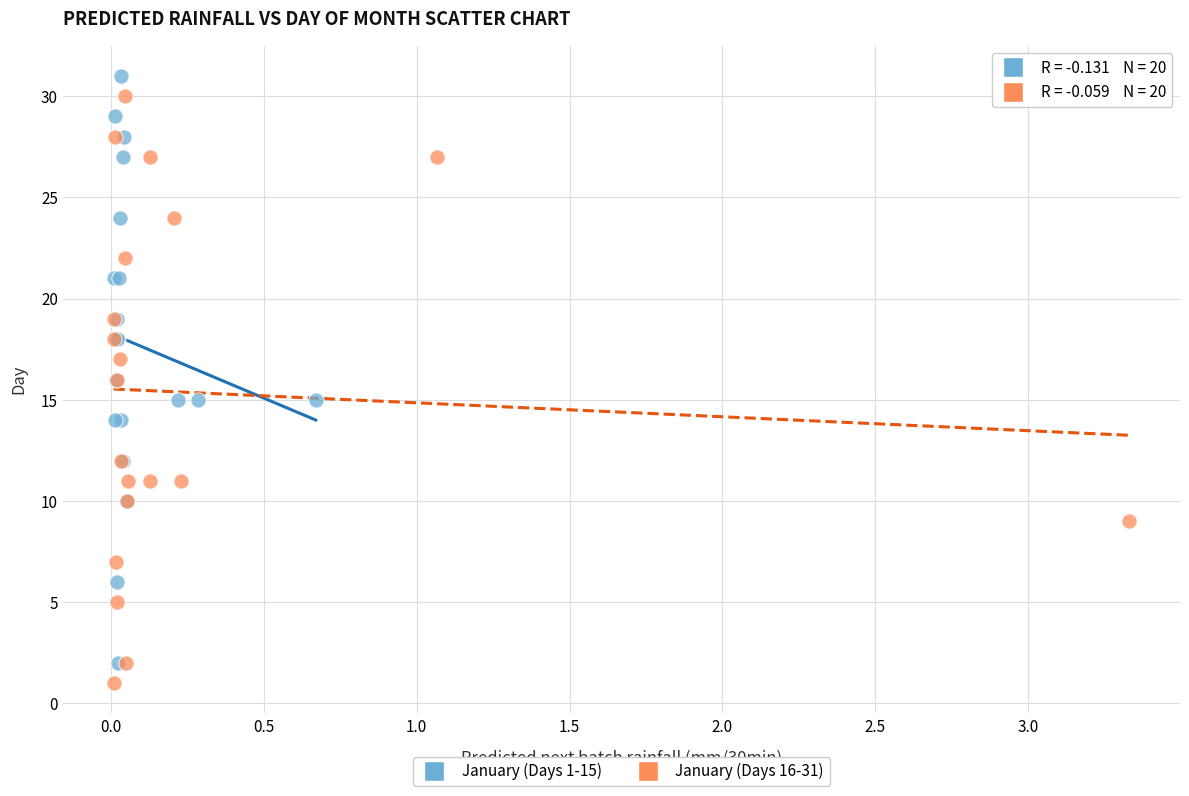

What are all the series names shown in the legend?

January (Days 1-15), January (Days 16-31)